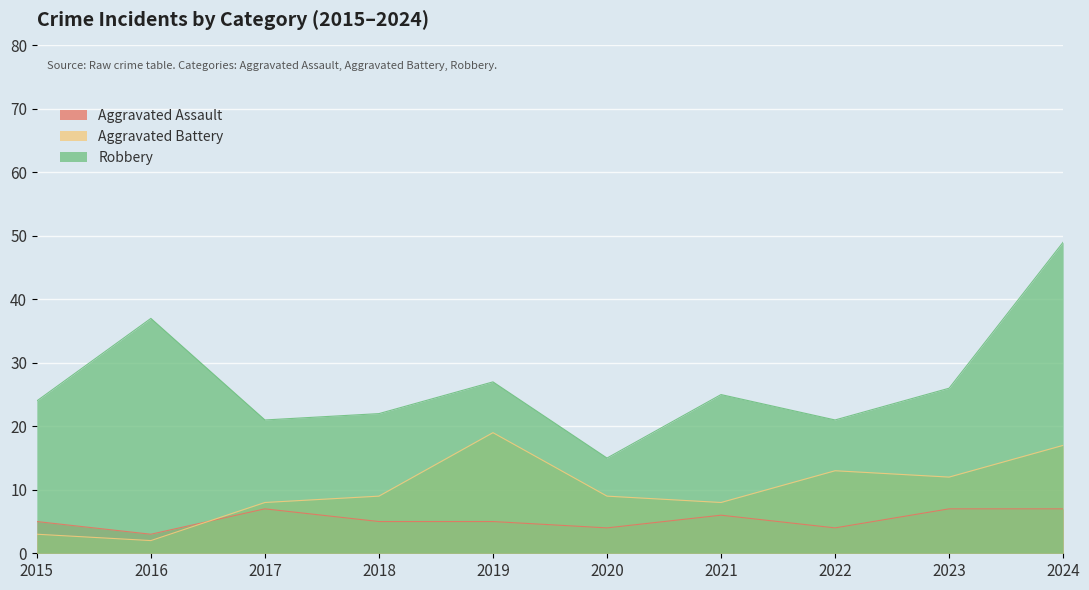

What is the greatest value displayed?

49